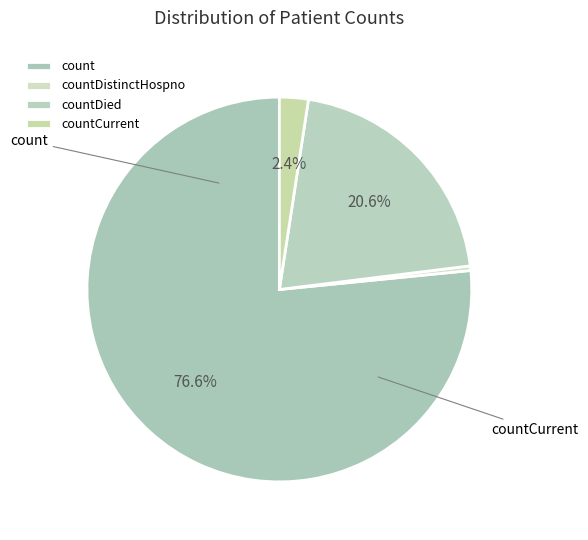

Rank the categories by value from highest to lowest.

count, countDied, countCurrent, countDistinctHospno